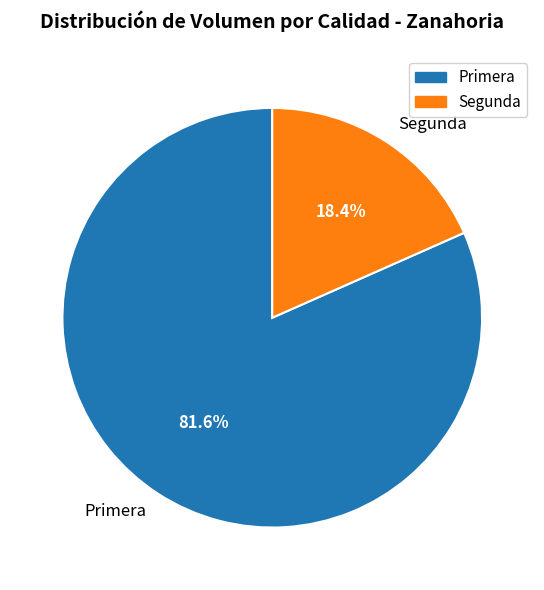

To the nearest percent, what percentage of the pie is Segunda?

18%